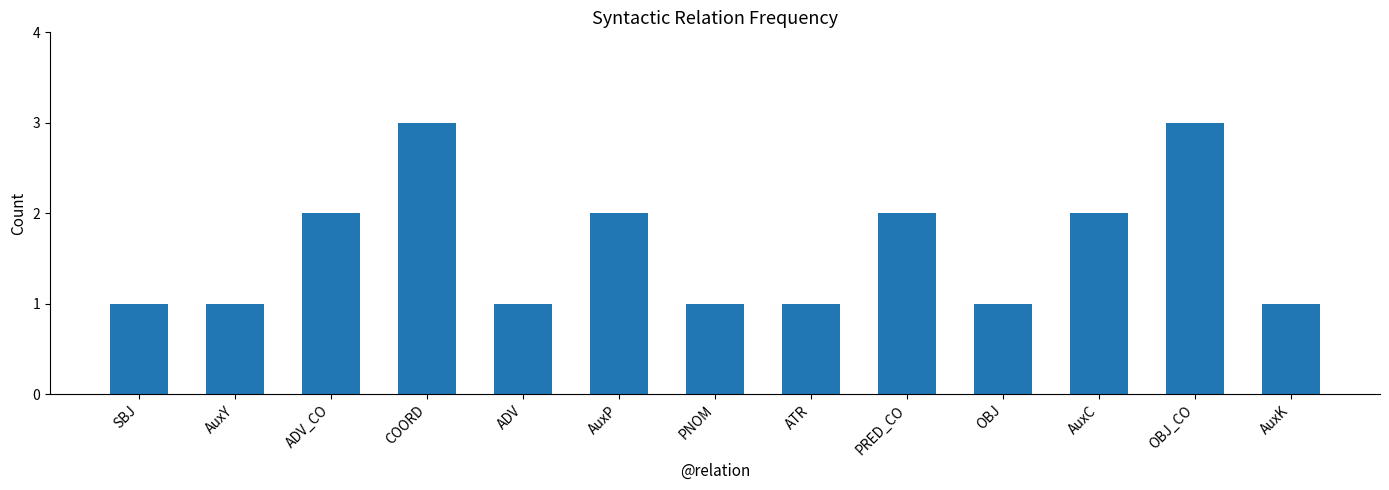

Does the chart contain any negative values?

No